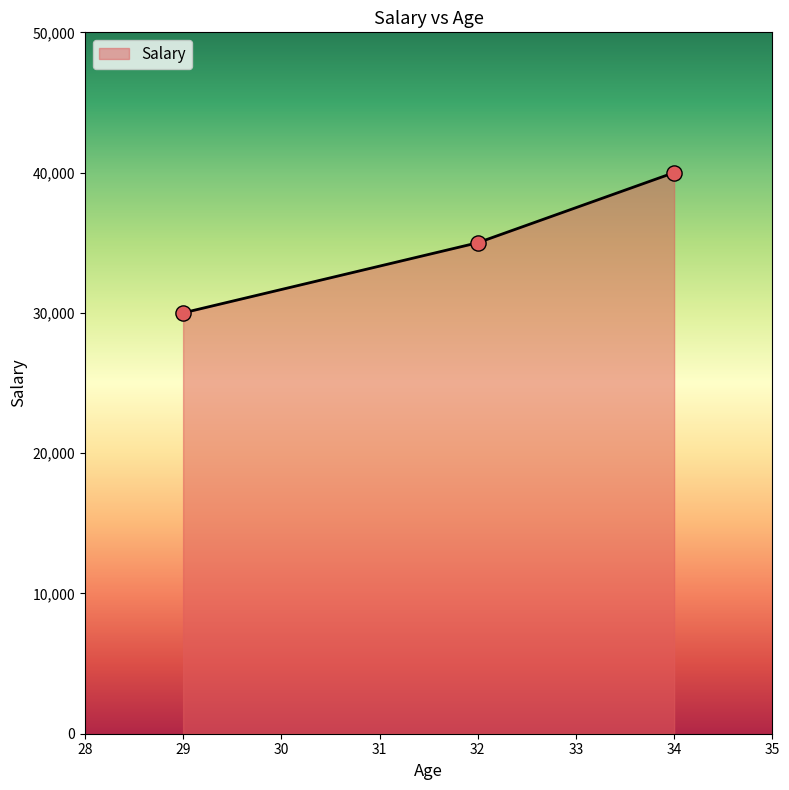

What is the ratio of the value at 34 to the value at 32?

1.1